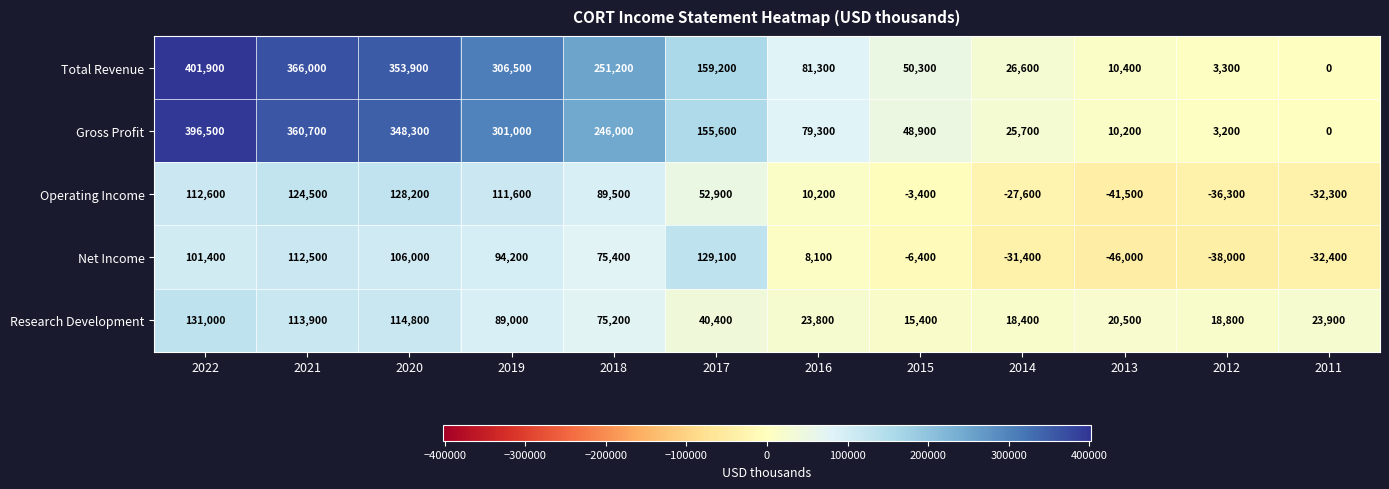

Which series has the largest total across all categories?

Total Revenue